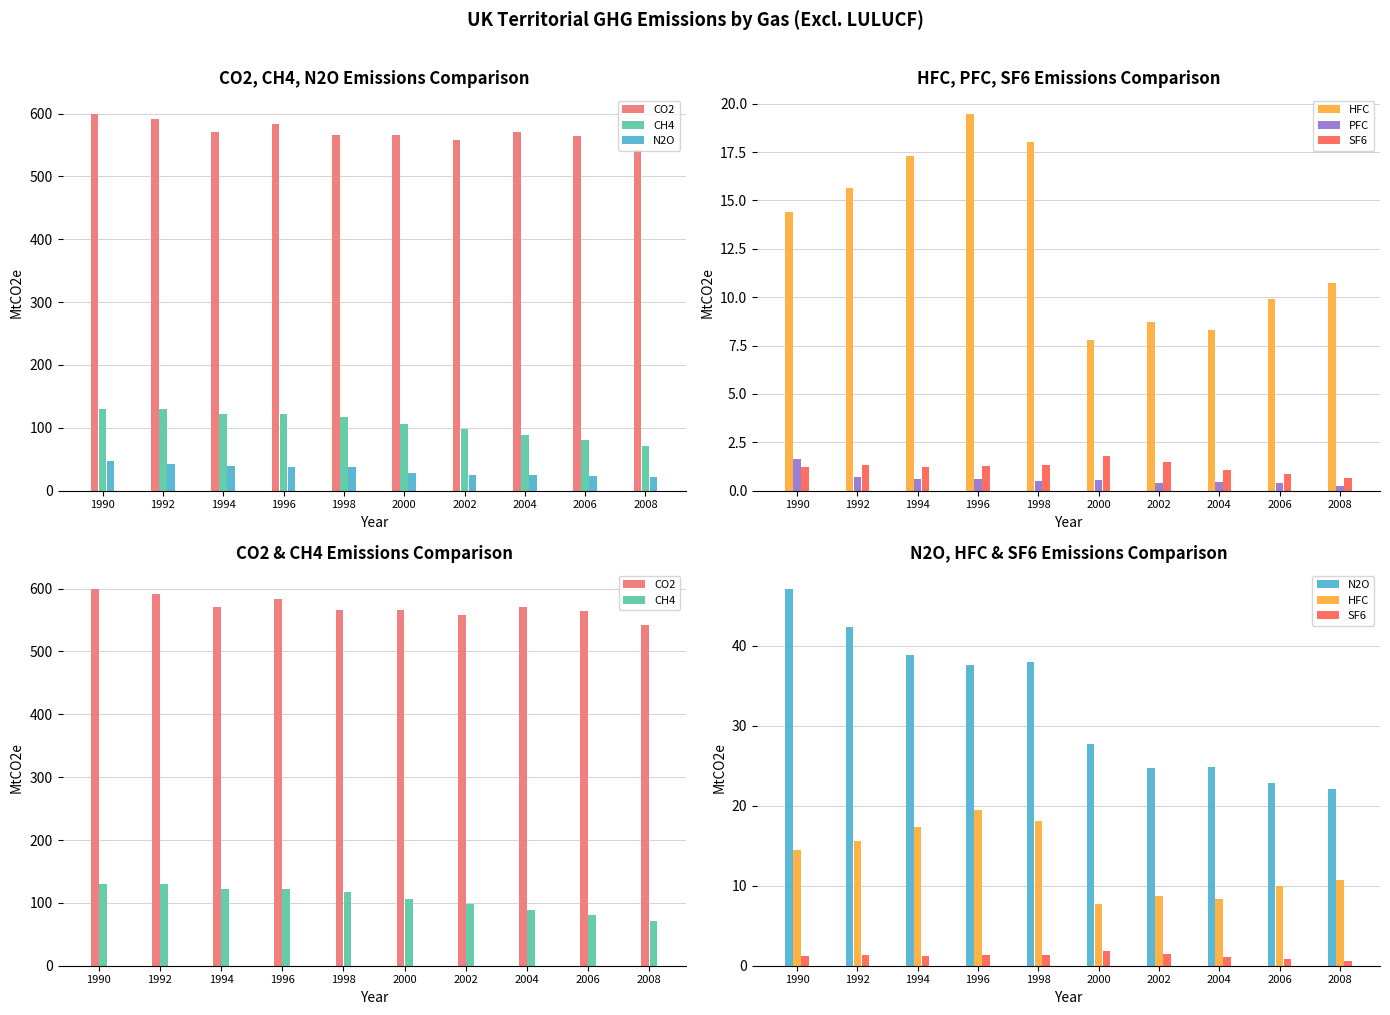

Are the bars horizontal?

No